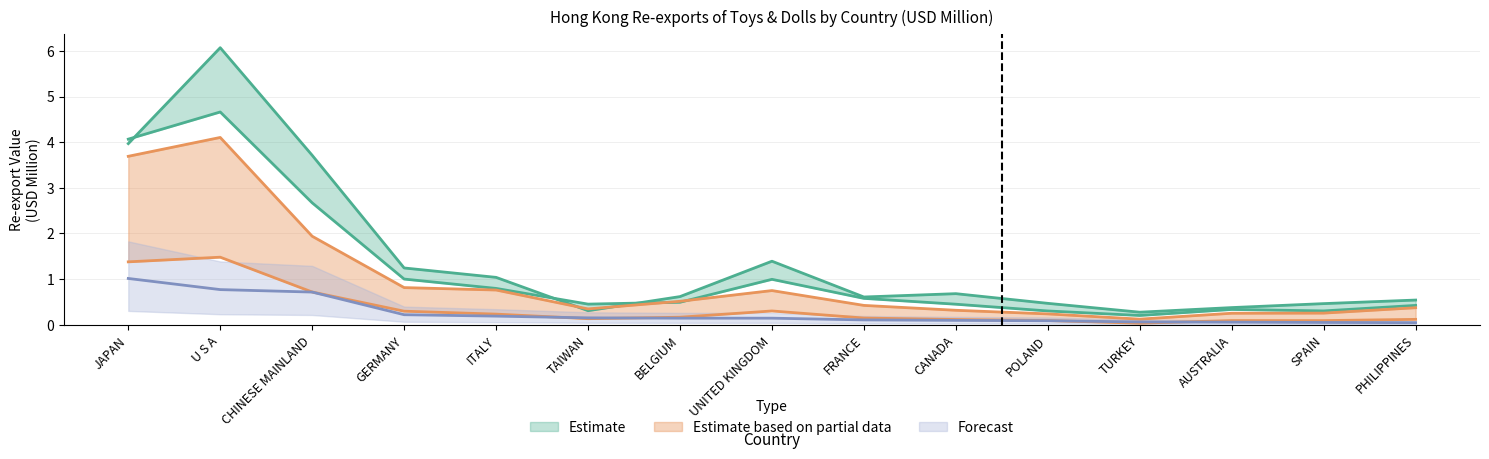

Does the chart have visible grid lines?

Yes